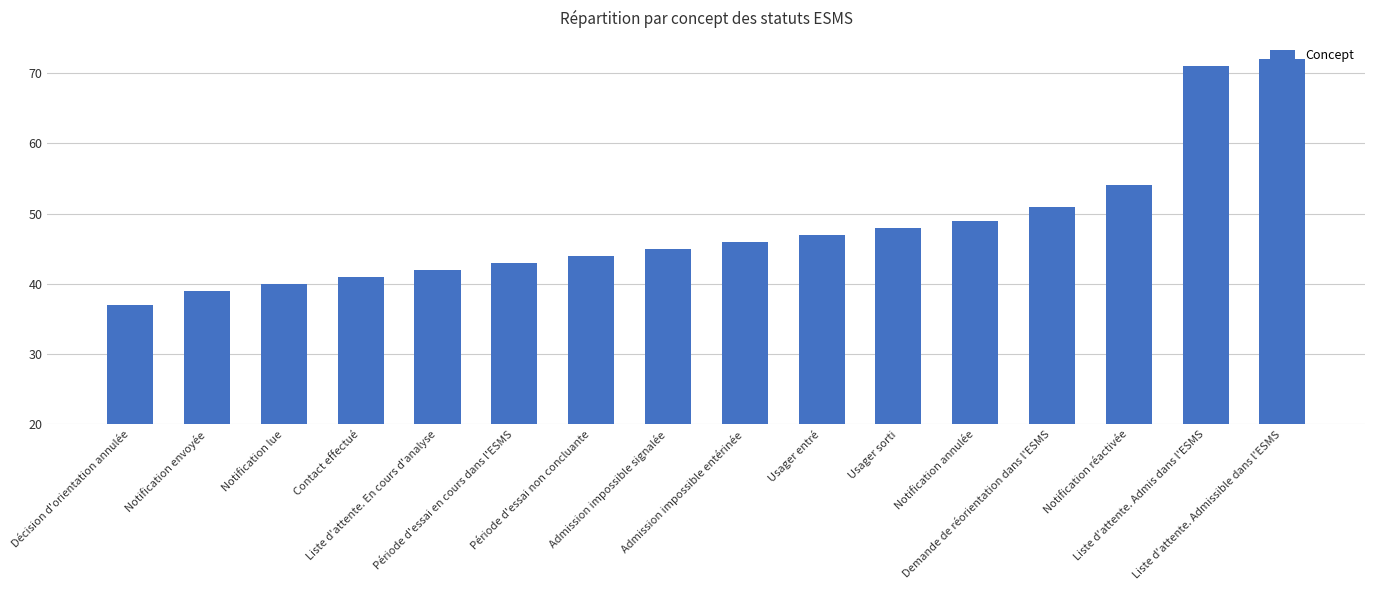

What is the label of the 3rd bar from the left?

Notification lue